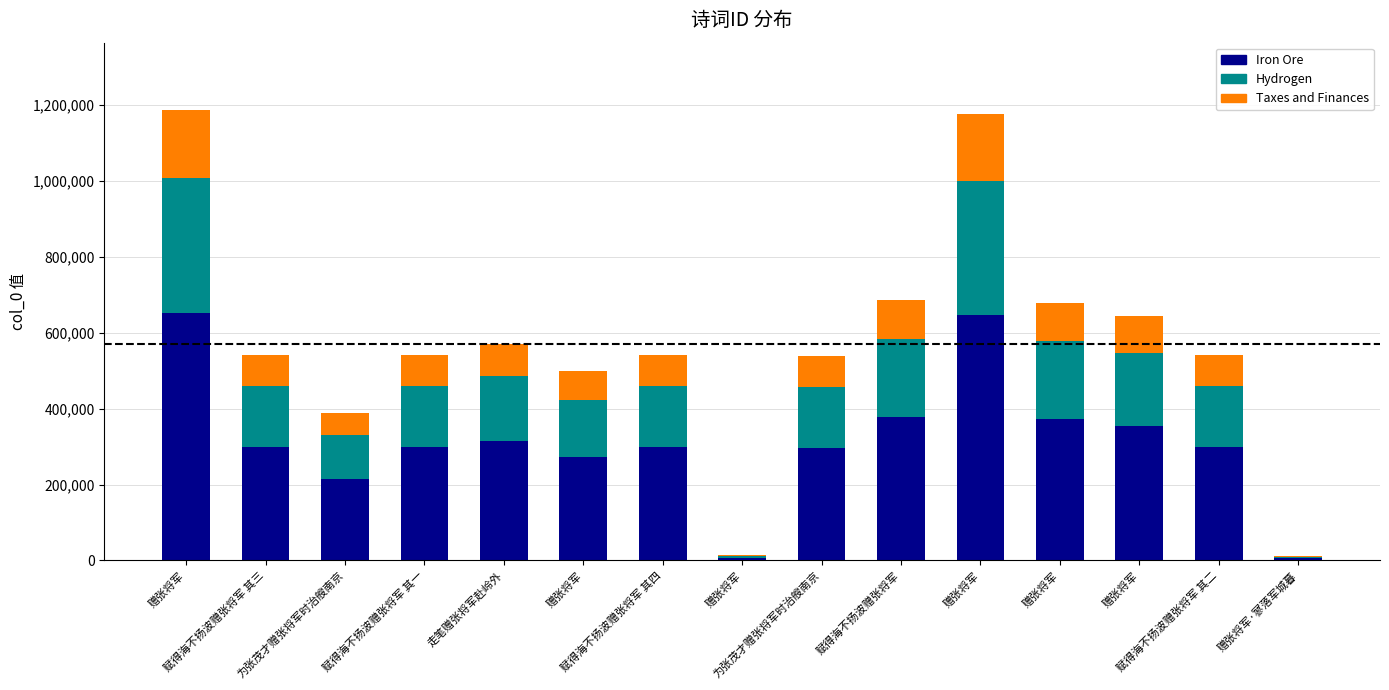

At which label is Taxes and Finances closest to 89698?

走笔赠张将军赴岭外